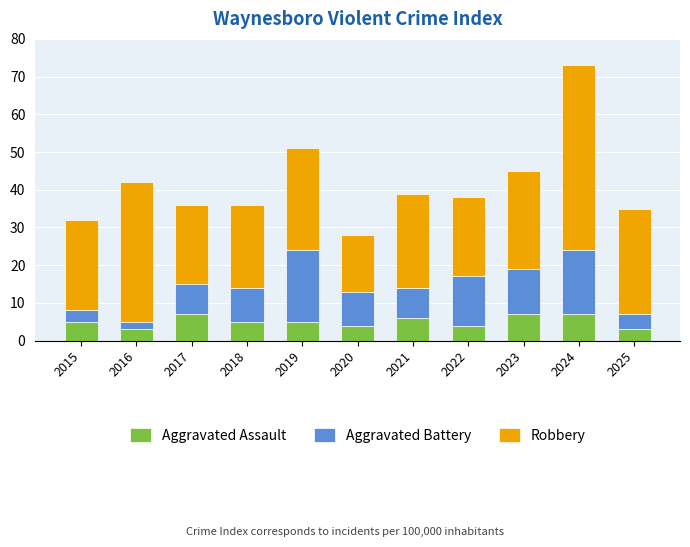

What is the difference between the maximum and second lowest values in the Aggravated Assault series?

4